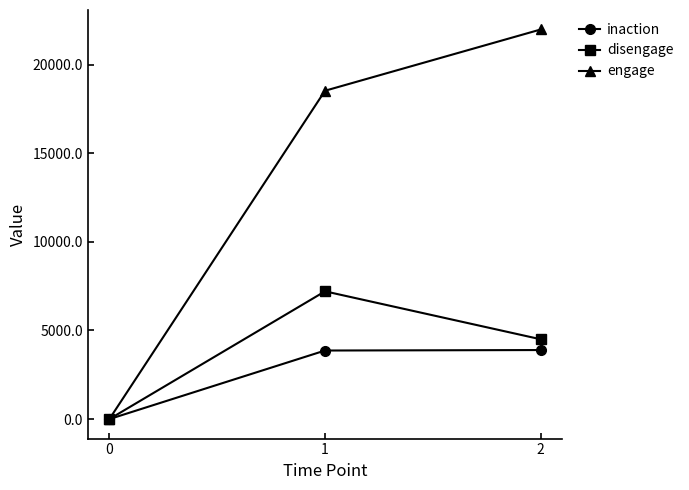

Rank the series by their maximum value, from lowest to highest.

inaction, disengage, engage